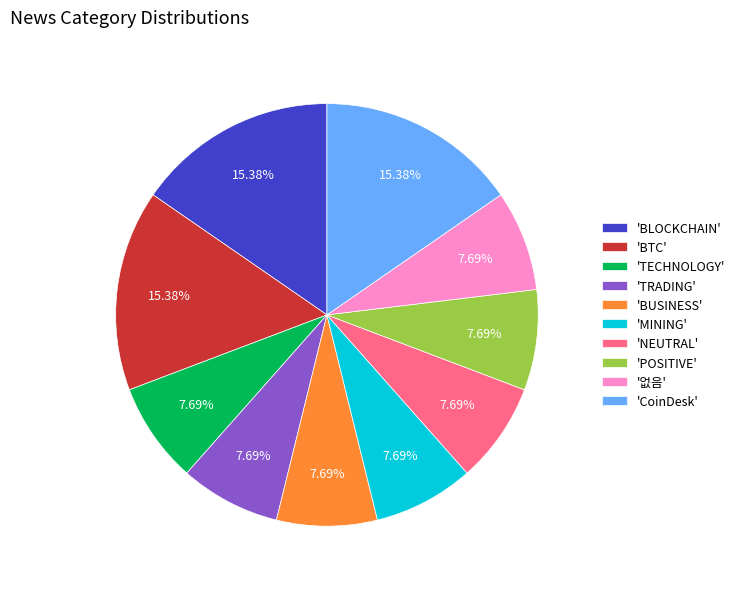

Does any single category account for the majority?

No